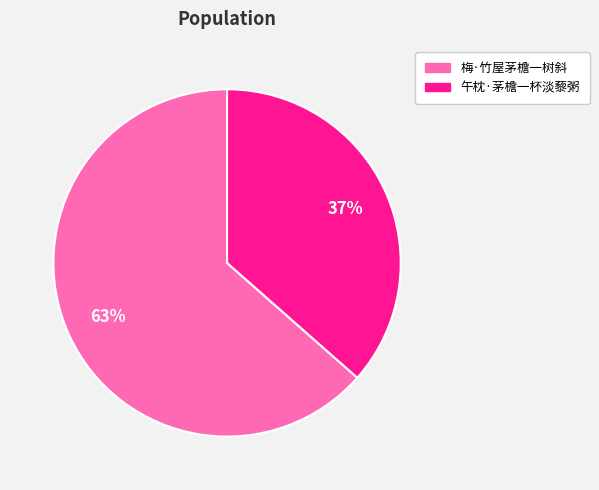

Does 梅·竹屋茅檐一树斜 account for over 50% of the chart?

Yes